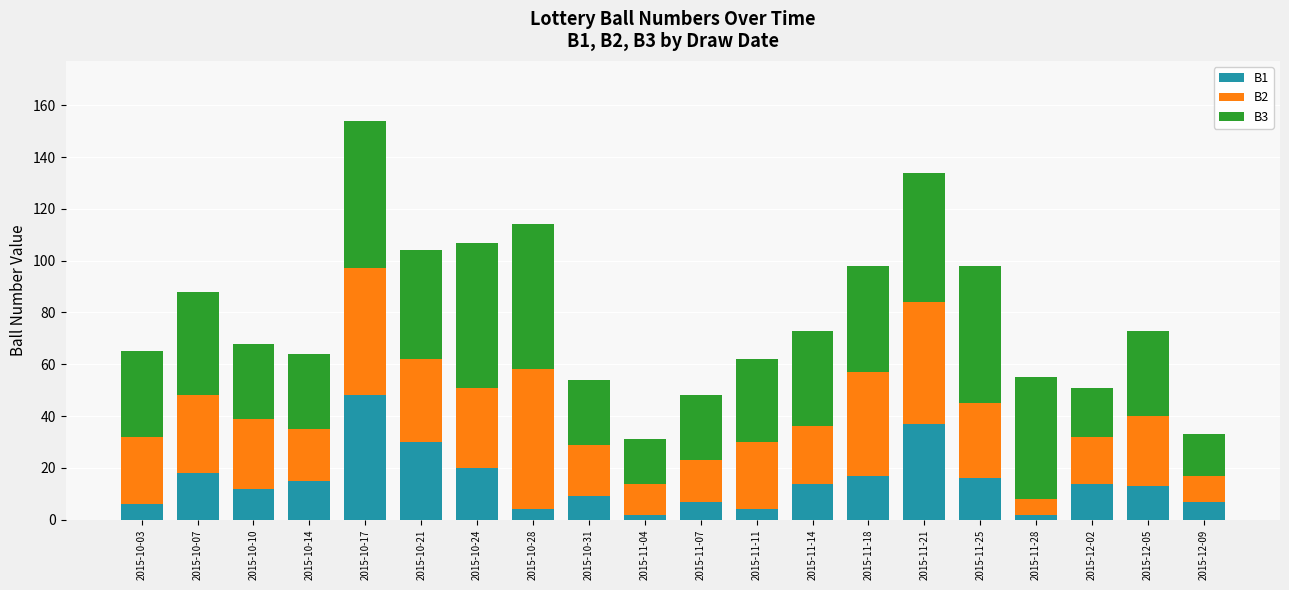

What are all the series names shown in the legend?

B1, B2, B3